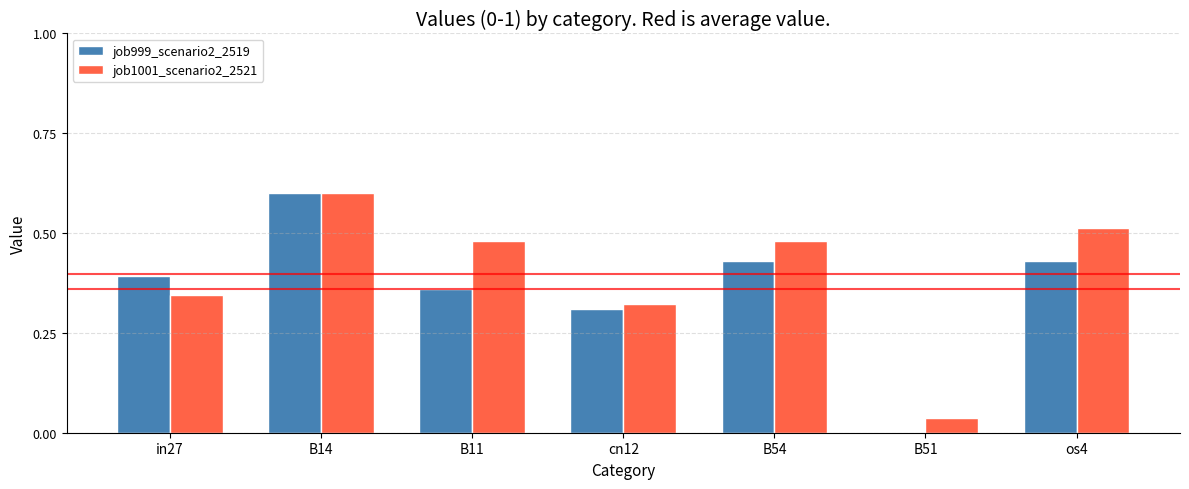

What value does the job1001_scenario2_2521 series have at B14?

0.6